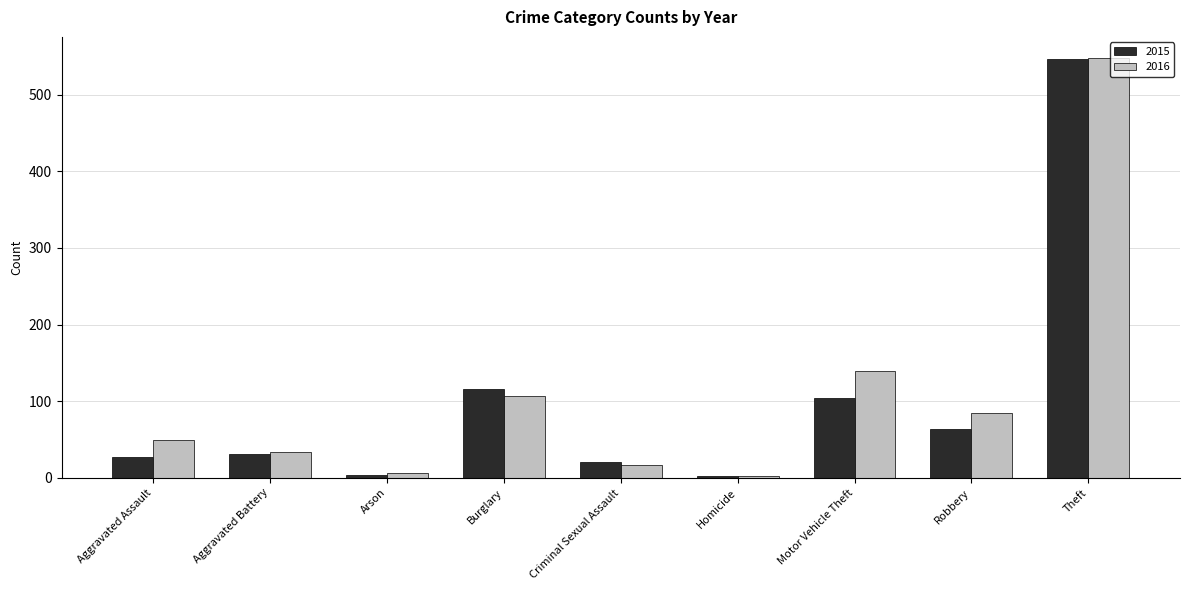

What is the difference between the 2016 values at Burglary and Homicide?

105